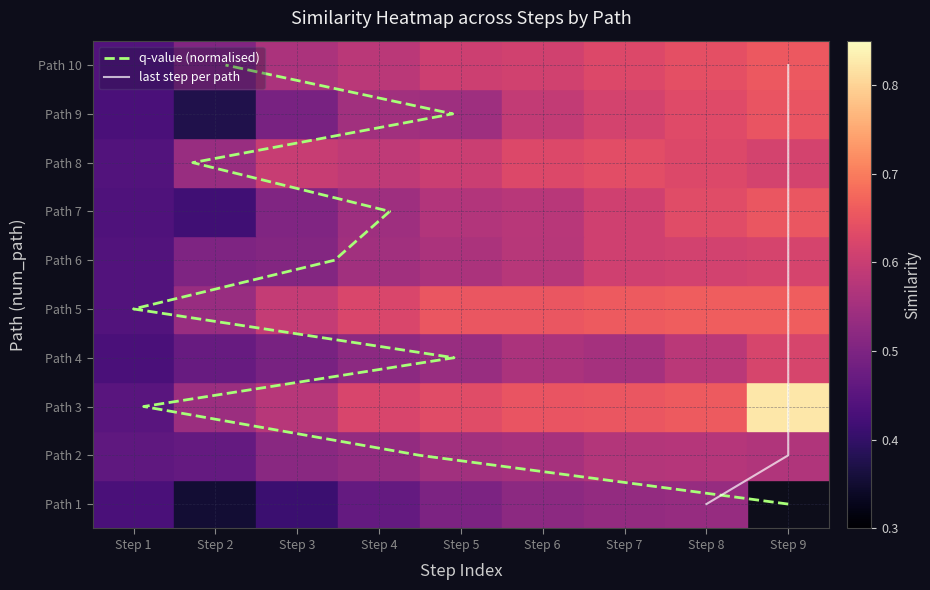

What is the difference between the maximum and minimum values in the last step per path series?

9